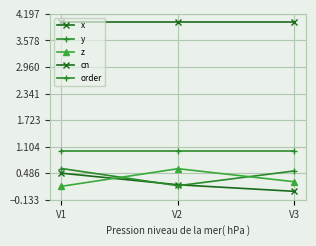

Rank the series by their maximum value, from lowest to highest.

x, z, y, order, cn